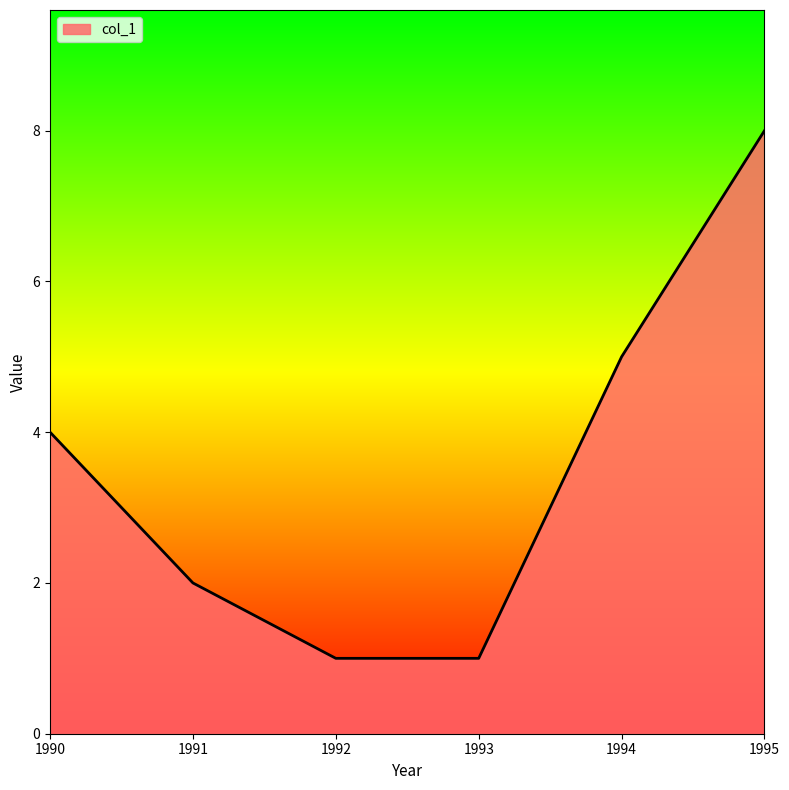

True or false: there are more than 1 points higher than both neighbors.

False